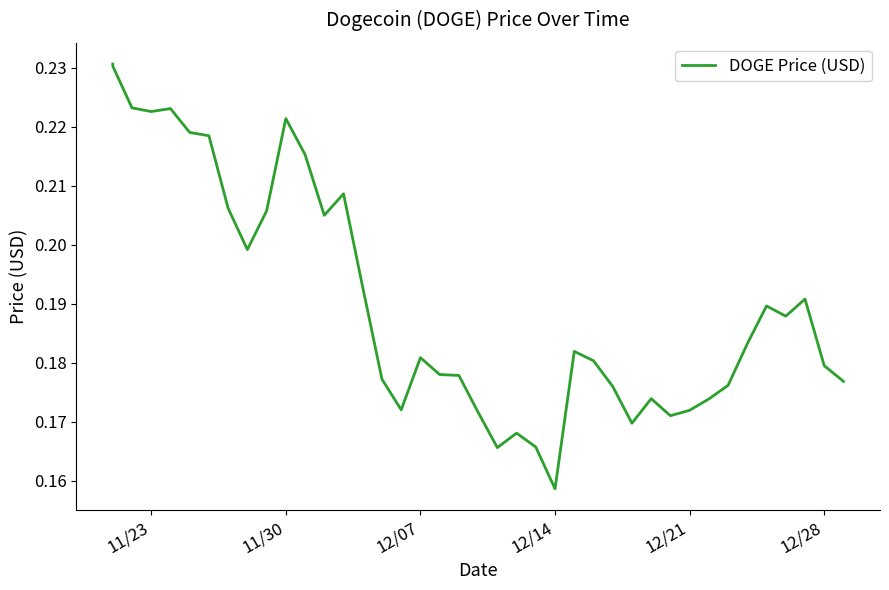

Is this an area chart (filled region under the line)?

No